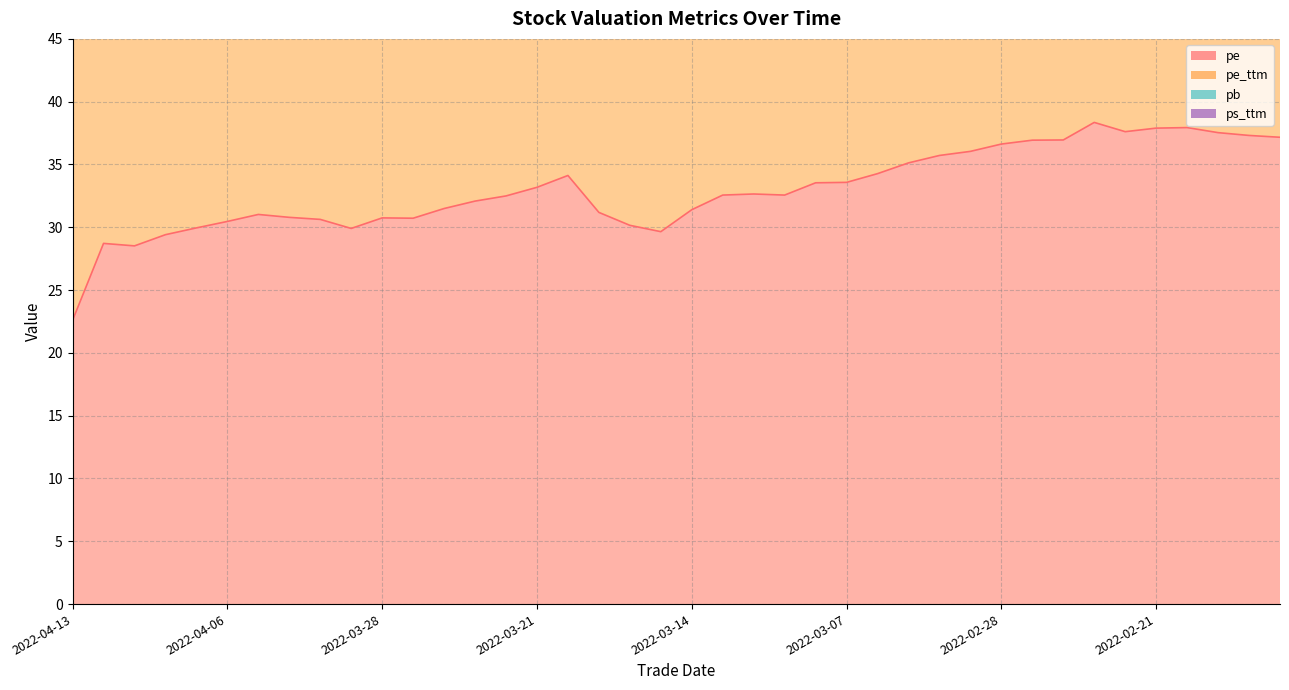

Where does the pe series first go above 32?

2022-03-23